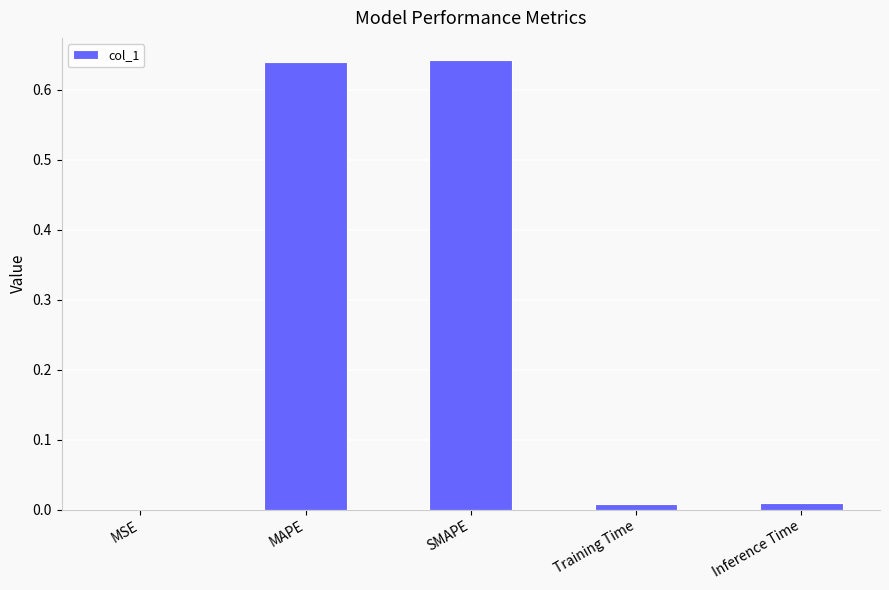

What is the average value?

0.3